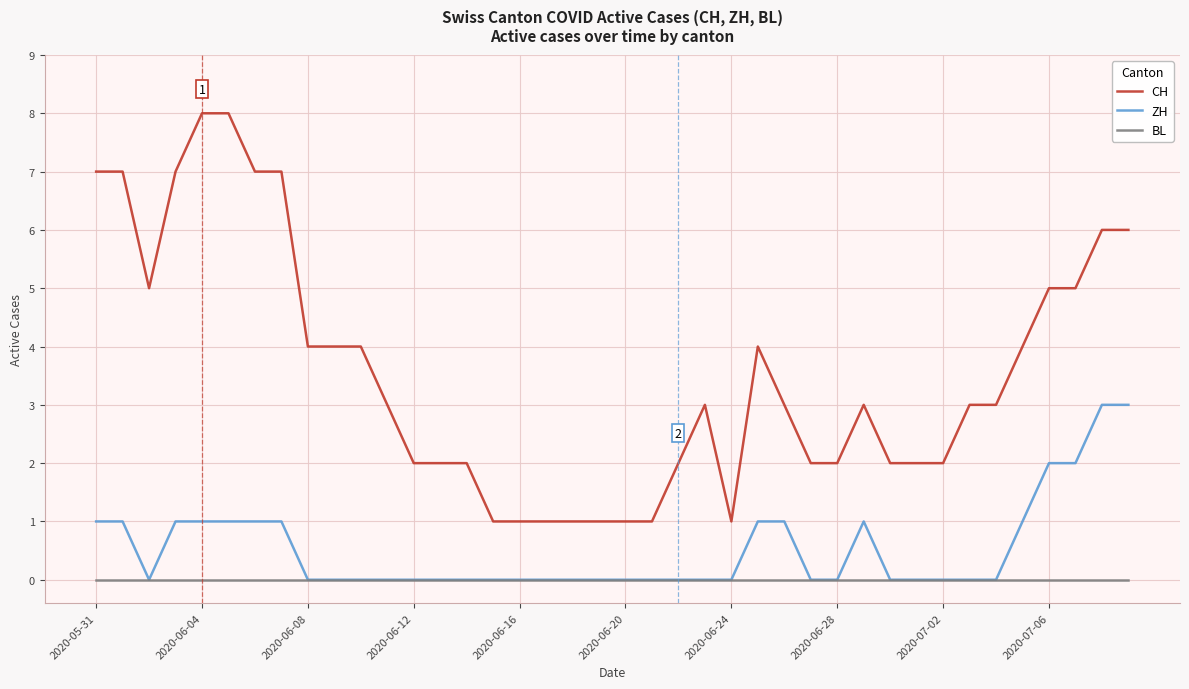

What is the maximum value shown in the chart?

8